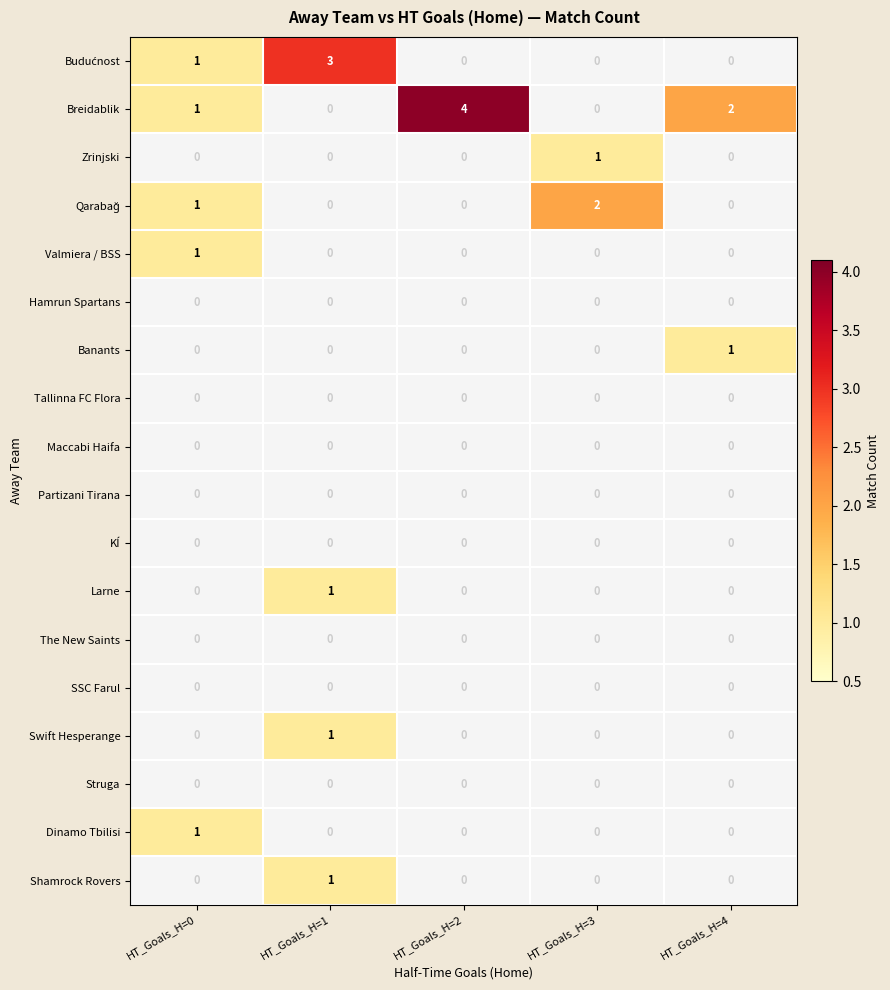

Which series has the largest range (max minus min)?

Breidablik